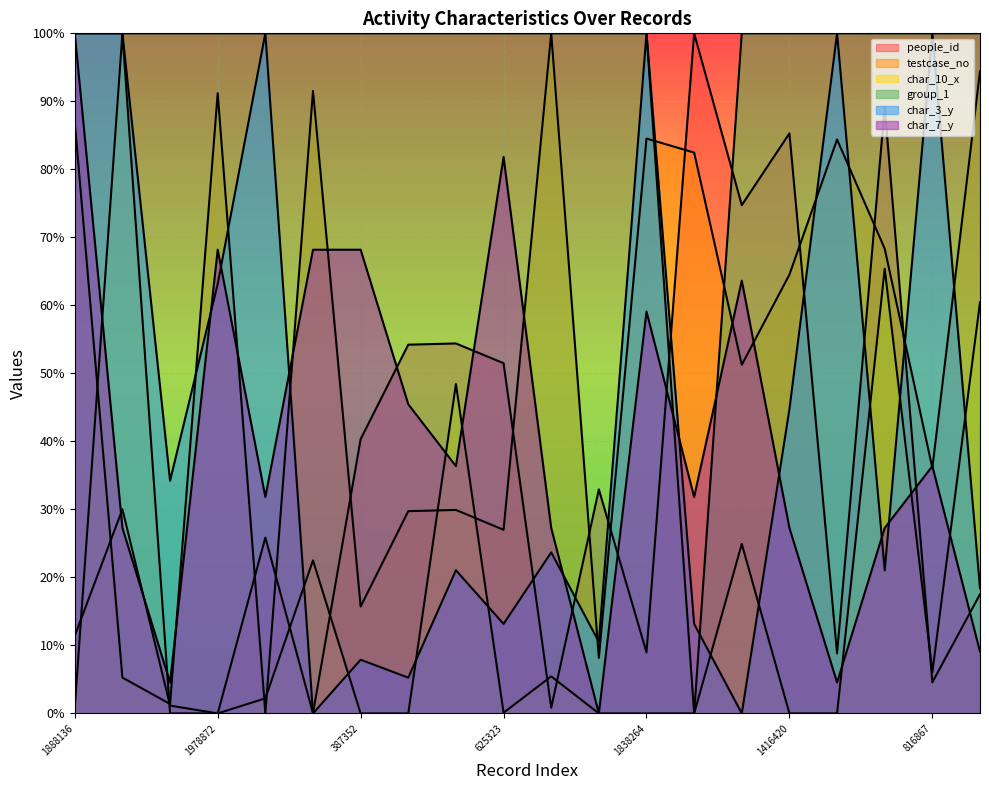

Reading left to right, extract all data points from this chart.

people_id: 1888136=11.4	167124=30.0	85379=1.2	1978872=0.0	56065=25.9	1985977=0.0	387352=40.3	683091=54.2	686886=54.4	625323=51.5	2164437=0.8	227939=32.9	1838264=9.0	1794725=100.0	1136879=74.7	1416420=85.3	1835259=8.8	1496835=89.2	816867=4.6	2046880=17.5
testcase_no: 1888136=86.9	167124=5.3	85379=1.4	1978872=91.2	56065=0.0	1985977=91.5	387352=15.7	683091=29.7	686886=29.9	625323=27.0	2164437=100.0	227939=8.2	1838264=84.5	1794725=82.5	1136879=51.3	1416420=64.5	1835259=84.4	1496835=68.3	816867=36.1	2046880=94.4
char_10_x: 1888136=0.9	167124=100.0	85379=0.0	1978872=0.0	56065=2.2	1985977=22.5	387352=0.0	683091=0.0	686886=48.4	625323=0.1	2164437=5.4	227939=0.0	1838264=0.0	1794725=0.0	1136879=24.9	1416420=0.0	1835259=0.0	1496835=65.4	816867=6.1	2046880=60.4
group_1: 1888136=100.0	167124=100.0	85379=100.0	1978872=100.0	56065=100.0	1985977=100.0	387352=100.0	683091=100.0	686886=100.0	625323=100.0	2164437=100.0	227939=100.0	1838264=100.0	1794725=0.0	1136879=100.0	1416420=100.0	1835259=100.0	1496835=100.0	816867=100.0	2046880=100.0
char_3_y: 1888136=100.0	167124=100.0	85379=34.2	1978872=63.2	56065=100.0	1985977=0.0	387352=7.9	683091=5.3	686886=21.1	625323=13.2	2164437=23.7	227939=10.5	1838264=100.0	1794725=13.2	1136879=0.0	1416420=44.7	1835259=100.0	1496835=21.1	816867=100.0	2046880=18.4
char_7_y: 1888136=100.0	167124=27.3	85379=4.5	1978872=68.2	56065=31.8	1985977=68.2	387352=68.2	683091=45.5	686886=36.4	625323=81.8	2164437=27.3	227939=0.0	1838264=59.1	1794725=31.8	1136879=63.6	1416420=27.3	1835259=4.5	1496835=27.3	816867=36.4	2046880=9.1